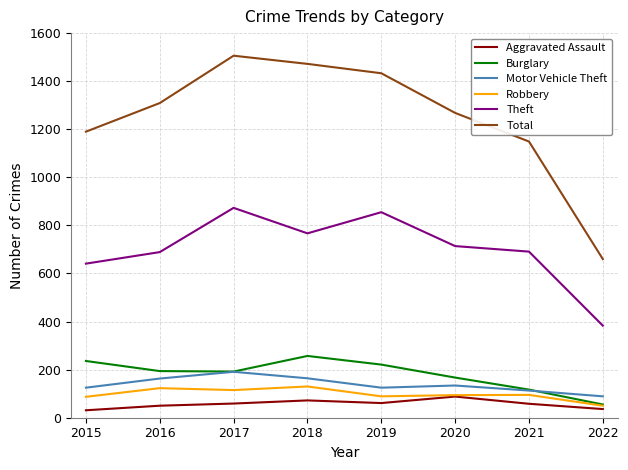

In Burglary, how many points are lower than both neighbors (excluding endpoints)?

1